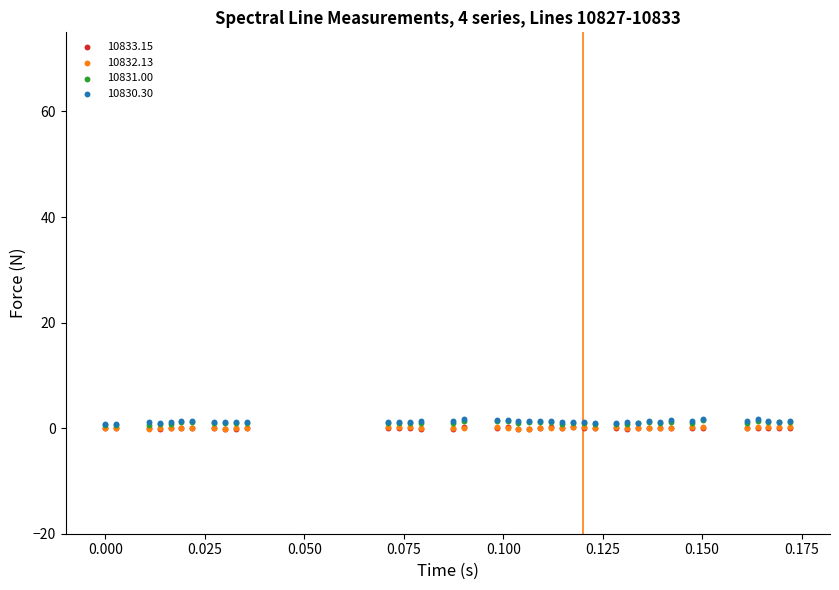

What are all the series names shown in the legend?

10833.15, 10832.13, 10831.00, 10830.30